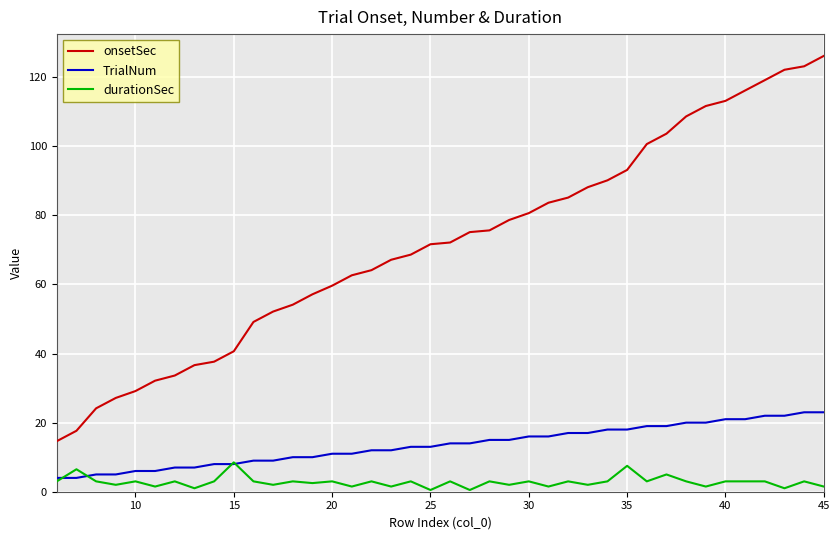

Which series has the largest total across all categories?

onsetSec